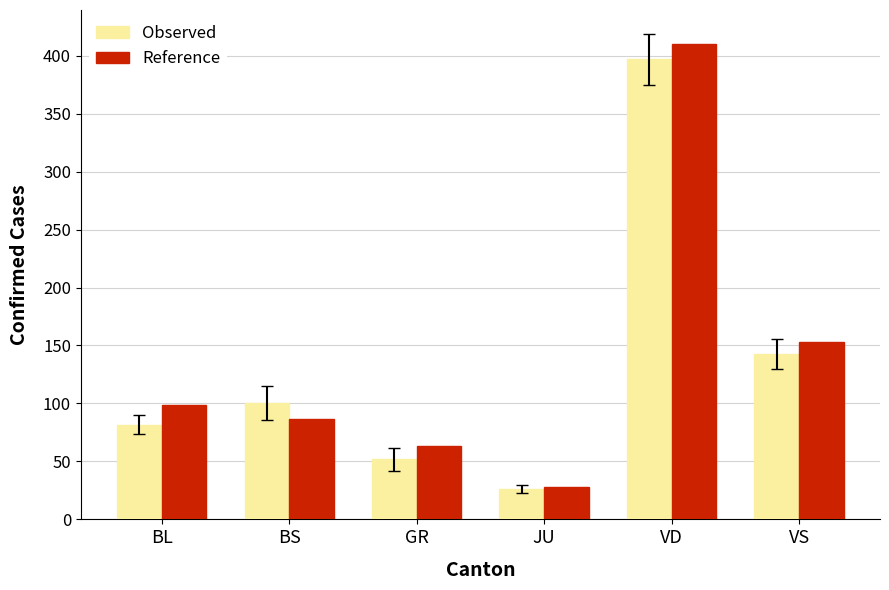

The Reference series shows 153.0 at VS. True or false?

True